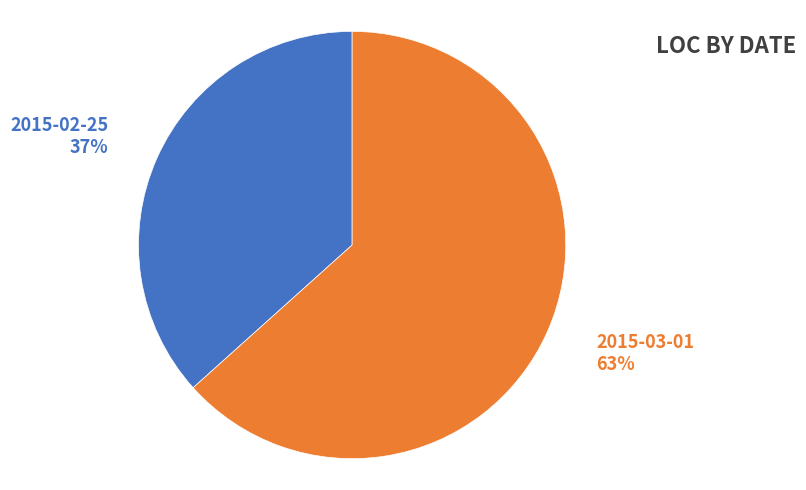

To the nearest percent, what is the combined percentage of 2015-02-25 and 2015-03-01?

100%